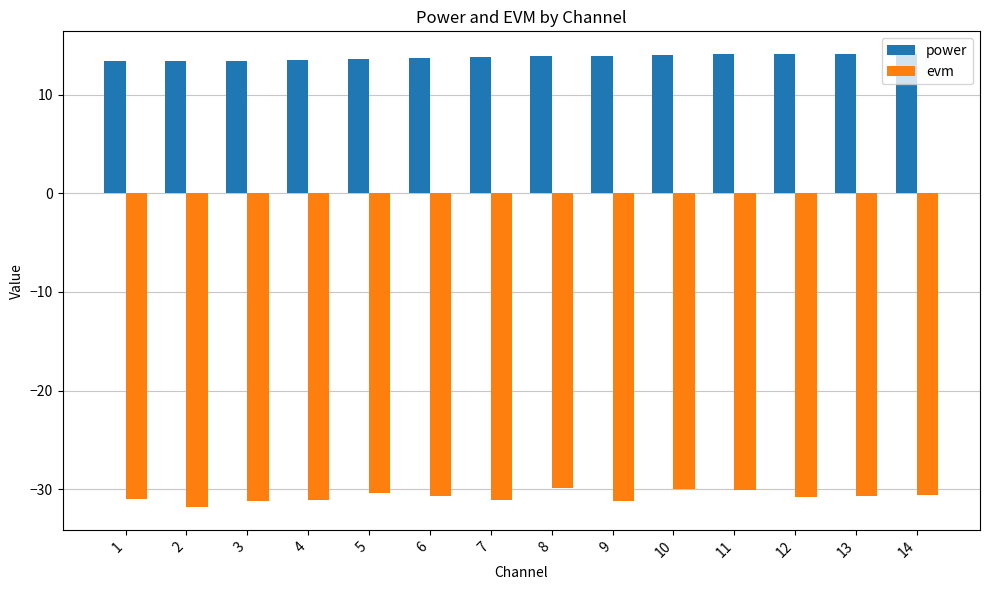

What is the sum of the power values at 7 and 13?

27.9